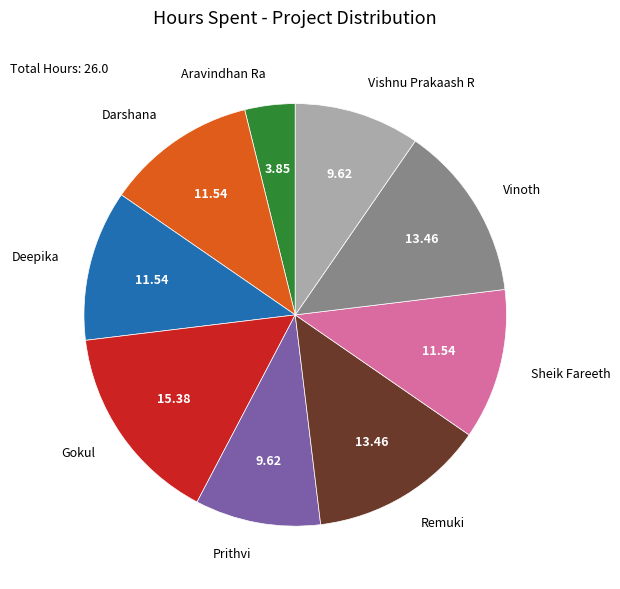

Approximately how many times larger is the value at Sheik Fareeth compared to Deepika?

1.0